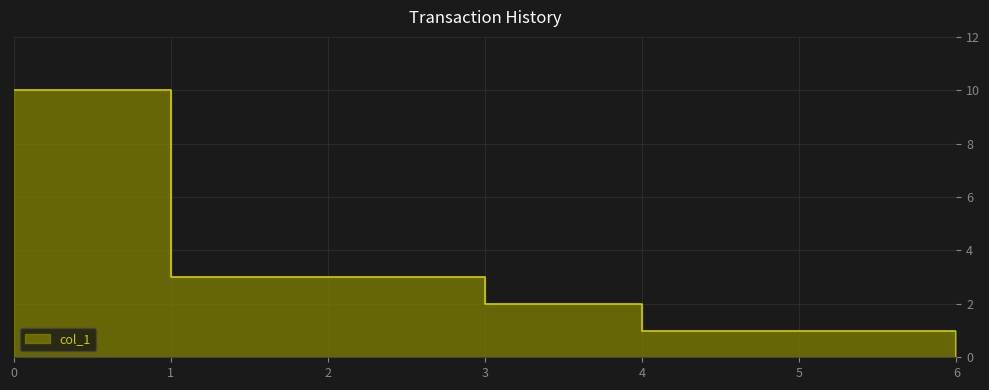

List the labels in order of value, largest first.

0, 1, 2, 3, 4, 5, 6